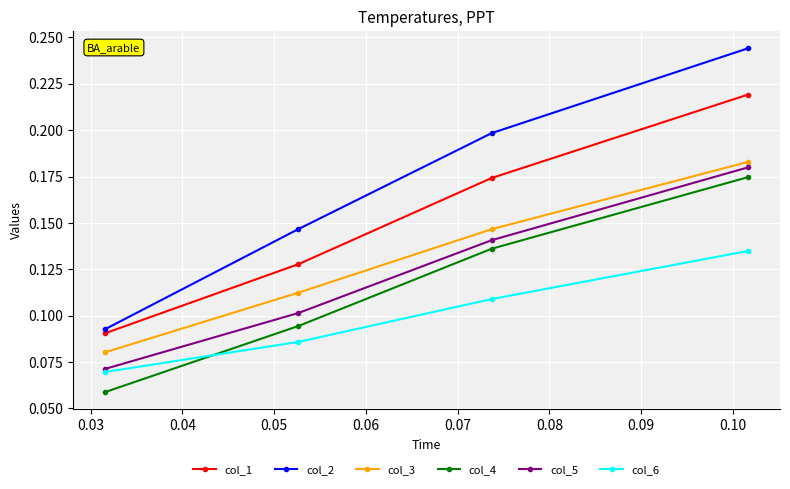

True or false: col_6 and col_1 cross at least once.

False